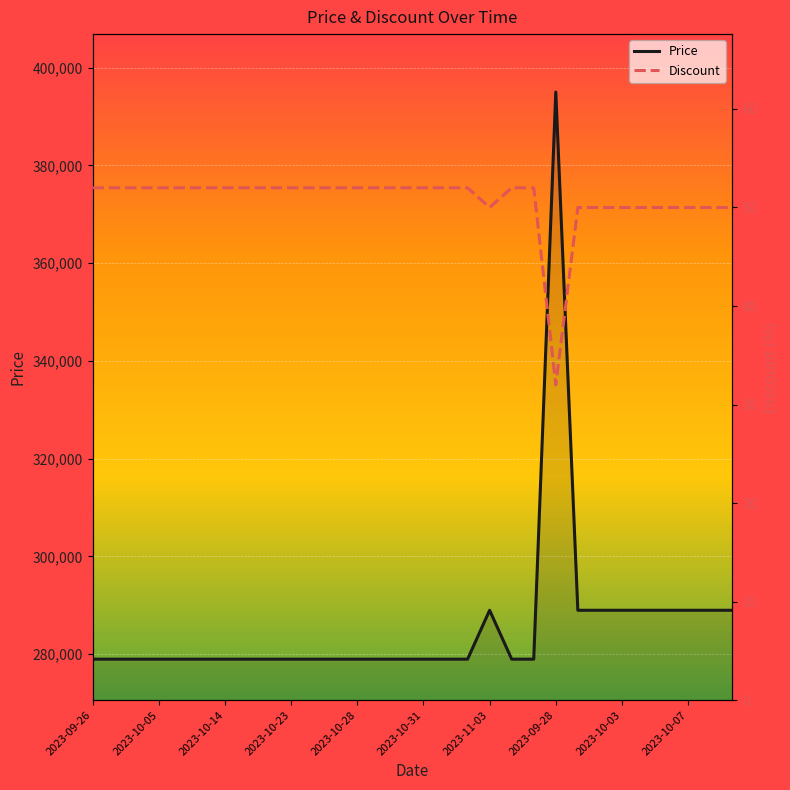

What is the sum of all Price values?

8576000